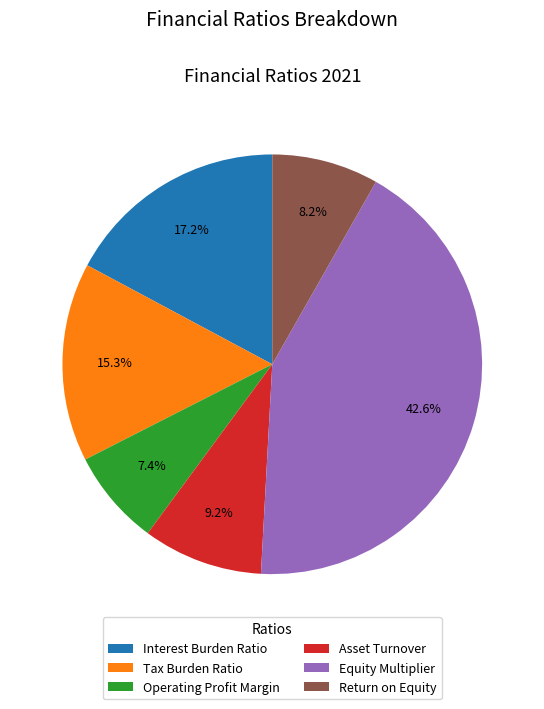

Which slice is the largest?

Equity Multiplier